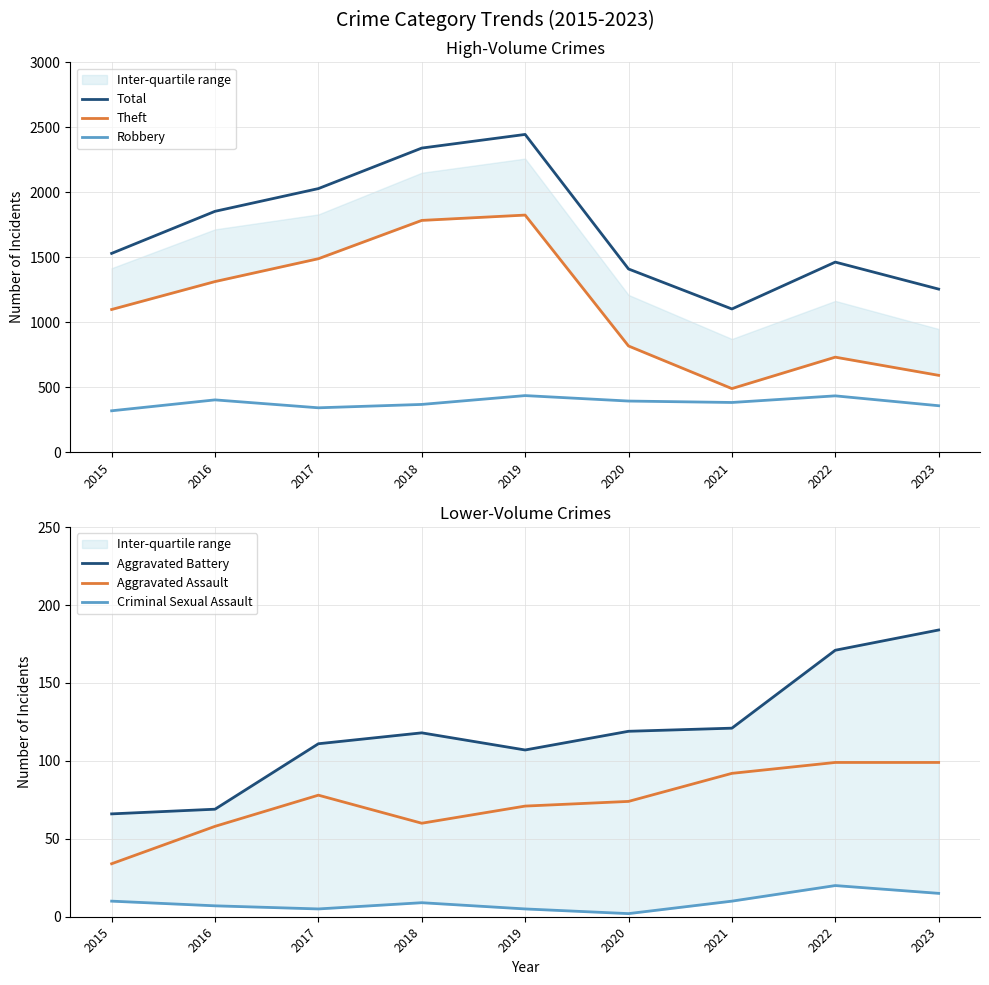

Where is the first local minimum for Total?

2021